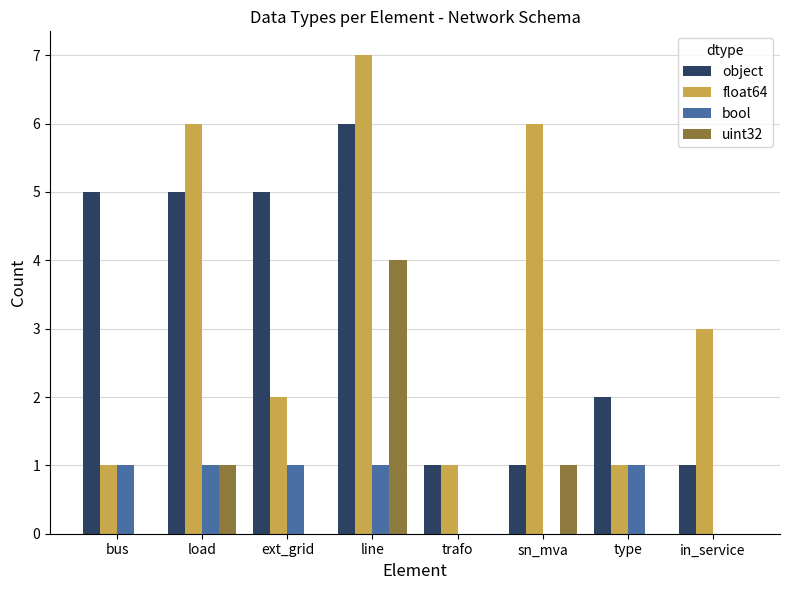

Does the chart contain stacked bars?

No